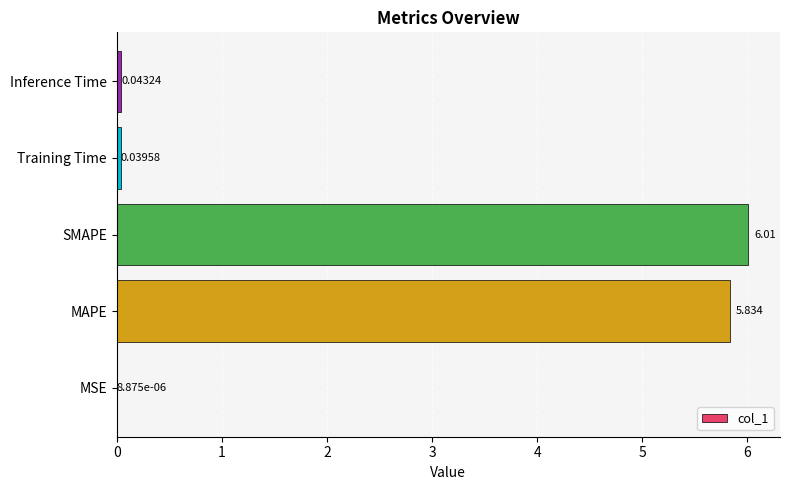

Between MAPE and Inference Time, which is larger?

MAPE